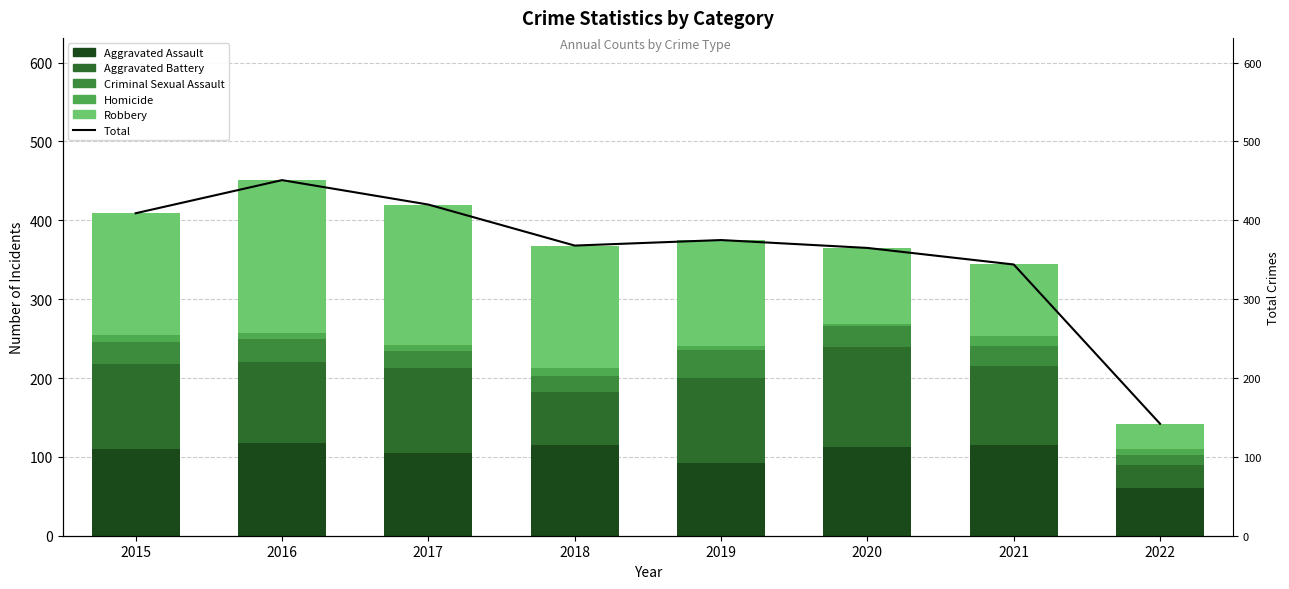

Which series has the widest spread of values?

Total